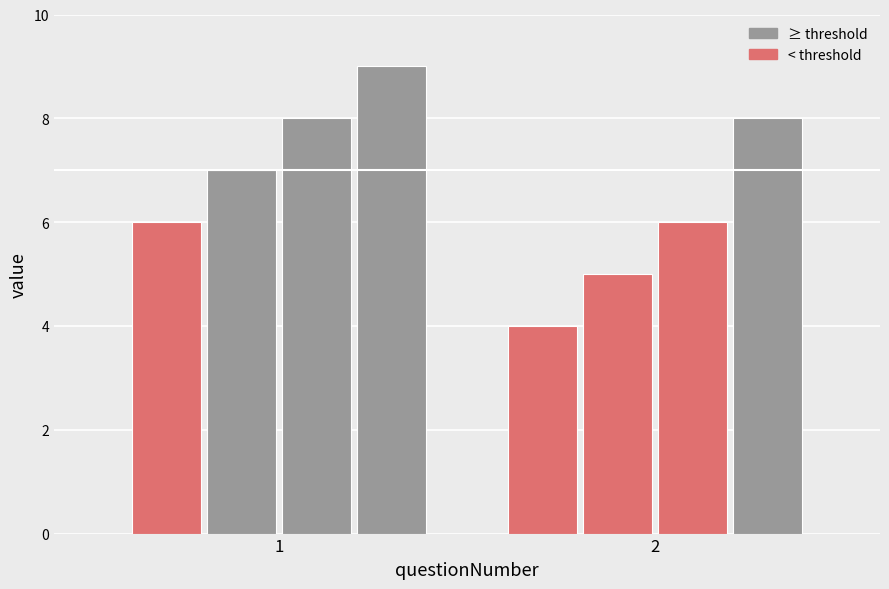

At which category is the sum across all series the highest?

1